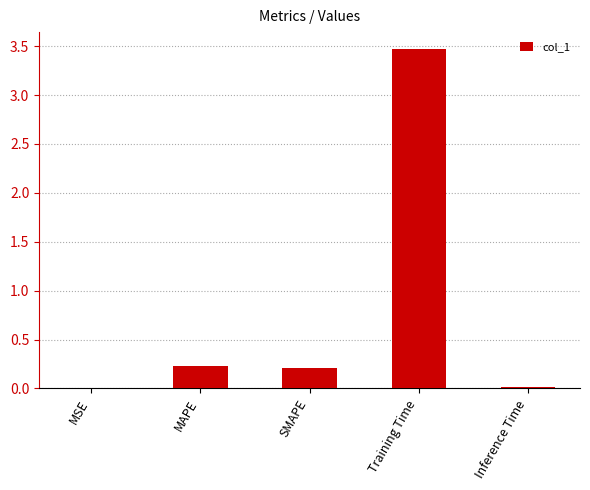

What is the sum of all values?

3.9